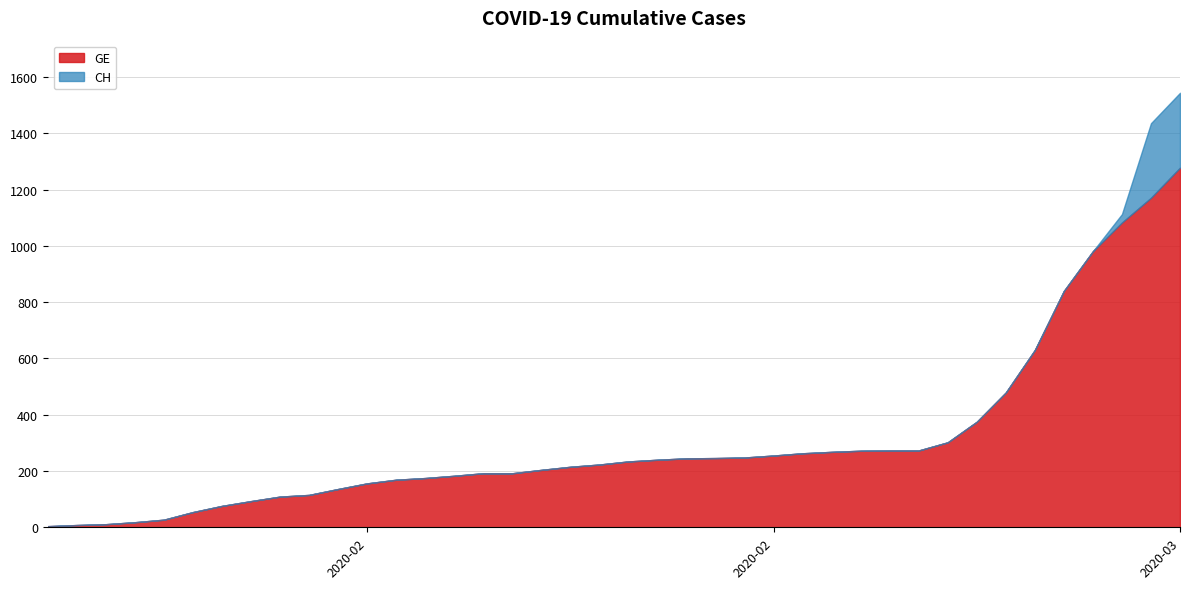

What is the total value across all series at 2020-01-31?

186